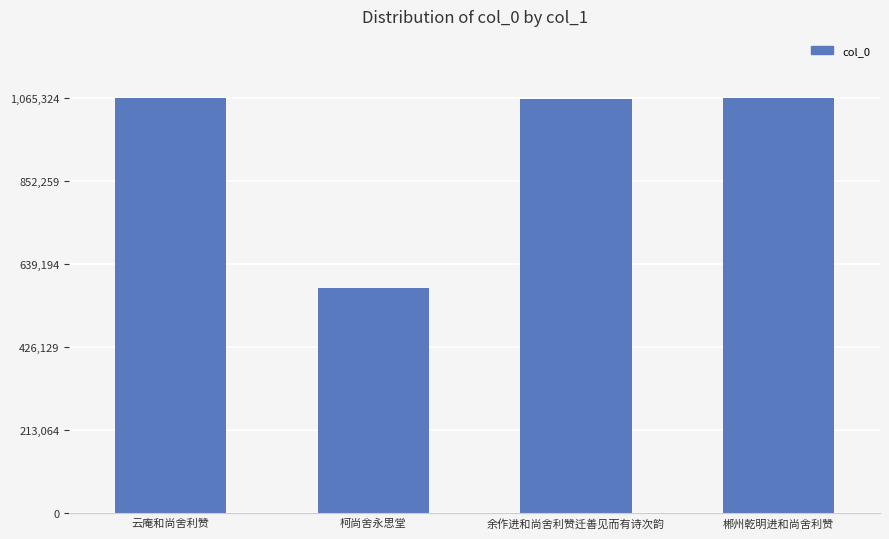

What is the sum of all values?

3771610